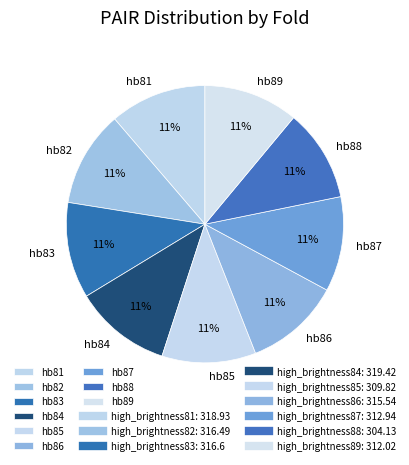

To the nearest percent, what portion does hb87 represent?

11%